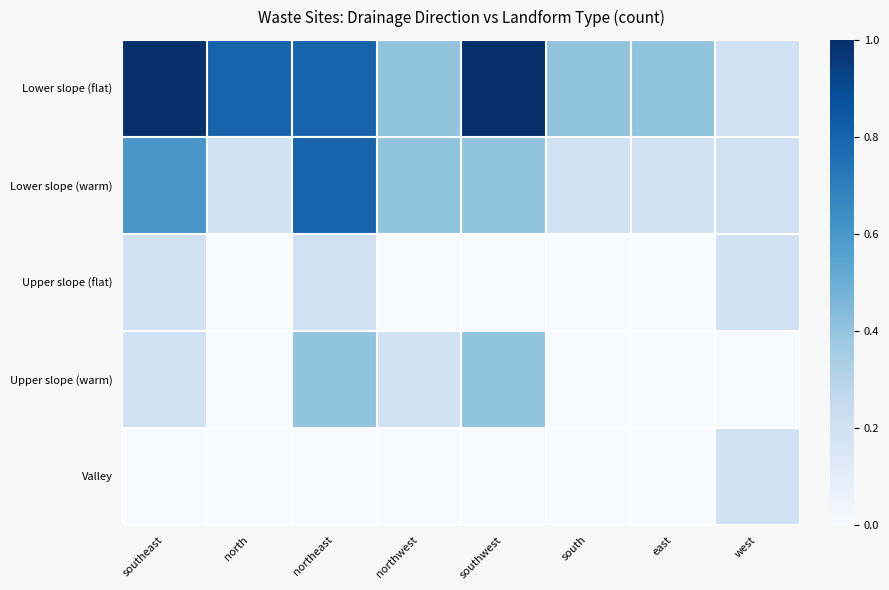

Reading left to right, extract all data points from this chart.

Lower slope (flat): southeast=1.0	north=0.8	northeast=0.8	northwest=0.4	southwest=1.0	south=0.4	east=0.4	west=0.2
Lower slope (warm): southeast=0.6	north=0.2	northeast=0.8	northwest=0.4	southwest=0.4	south=0.2	east=0.2	west=0.2
Upper slope (flat): southeast=0.2	north=0.0	northeast=0.2	northwest=0.0	southwest=0.0	south=0.0	east=0.0	west=0.2
Upper slope (warm): southeast=0.2	north=0.0	northeast=0.4	northwest=0.2	southwest=0.4	south=0.0	east=0.0	west=0.0
Valley: southeast=0.0	north=0.0	northeast=0.0	northwest=0.0	southwest=0.0	south=0.0	east=0.0	west=0.2